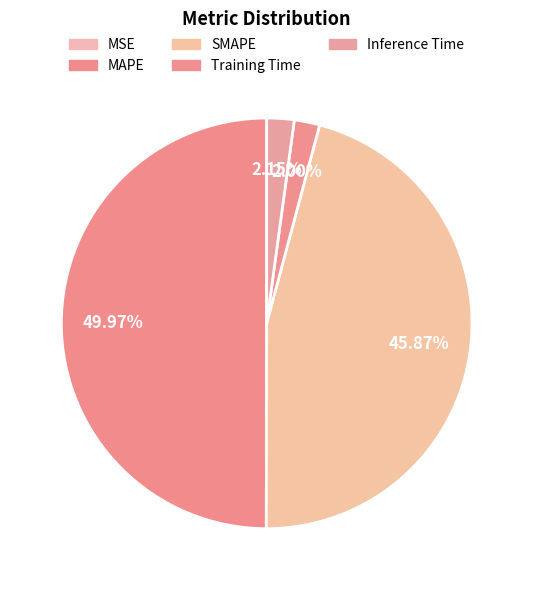

Which category has the biggest portion of the pie?

MAPE